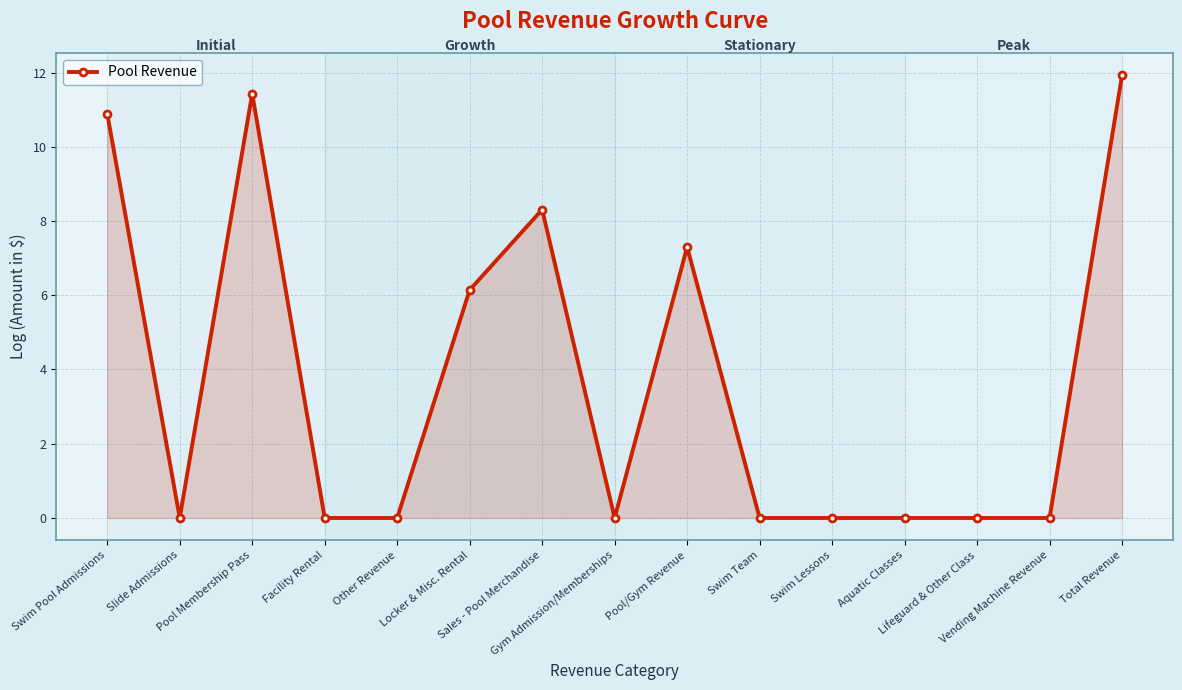

What is the greatest value displayed?

11.9